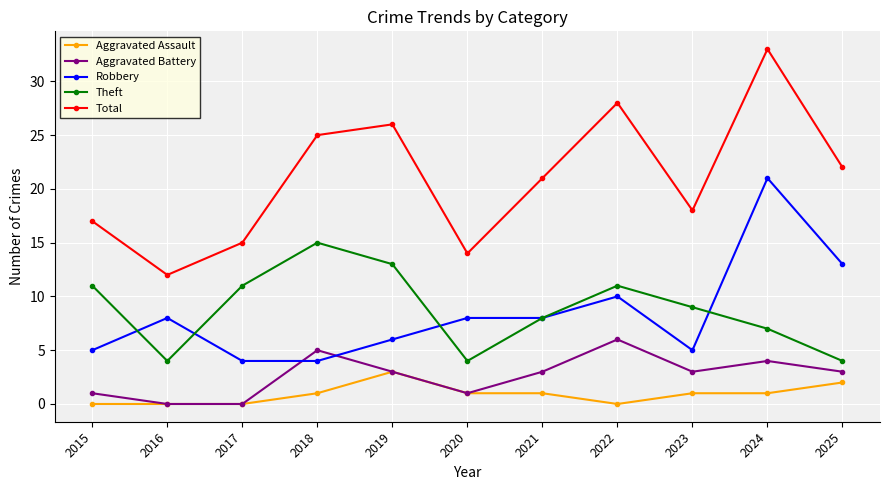

True or false: Aggravated Battery has more than 2 points higher than both neighbors.

True